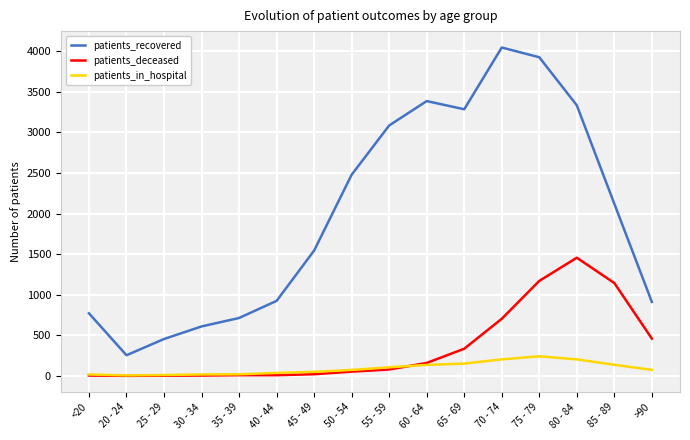

The value of patients_in_hospital at 75 - 79 is 408. True or false?

False